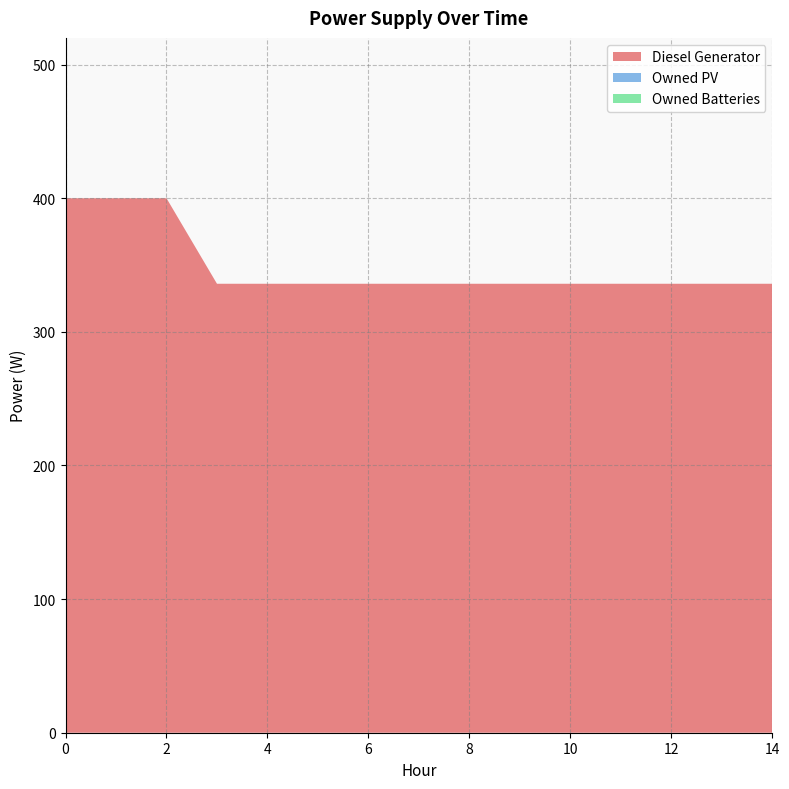

Reading left to right, list all the values displayed in this chart.

Diesel Generator: 400	400	400	336	336	336	336	336	336	336	336	336	336	336	336
Owned PV: 0	0	0	0	0	0	0	0	0	0	0	0	0	0	0
Owned Batteries: 0	0	0	0	0	0	0	0	0	0	0	0	0	0	0